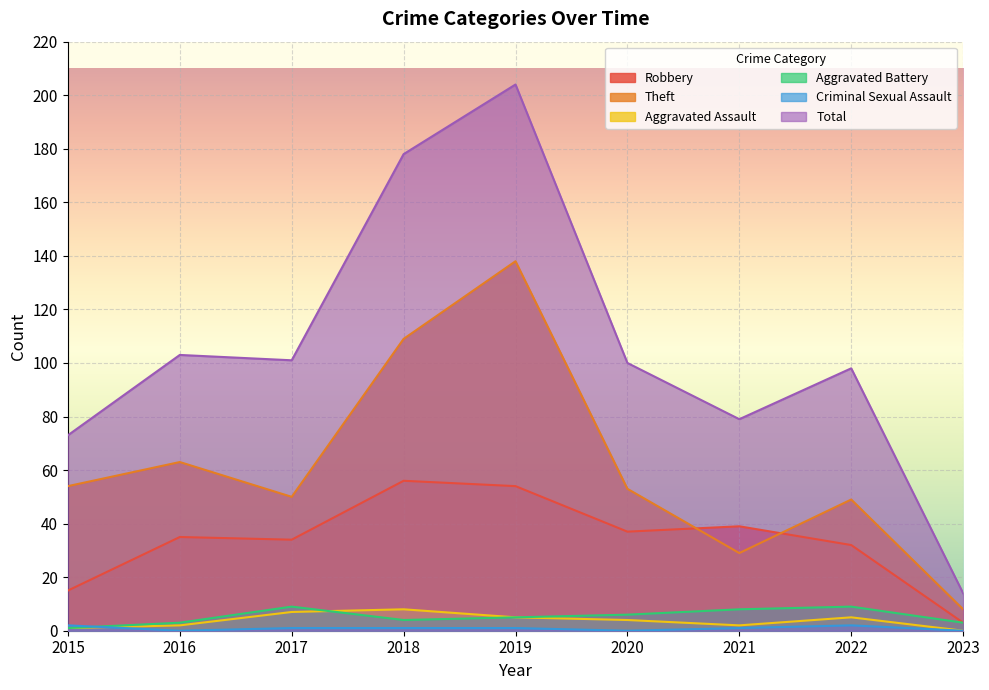

Where is the first local minimum for Theft?

2017